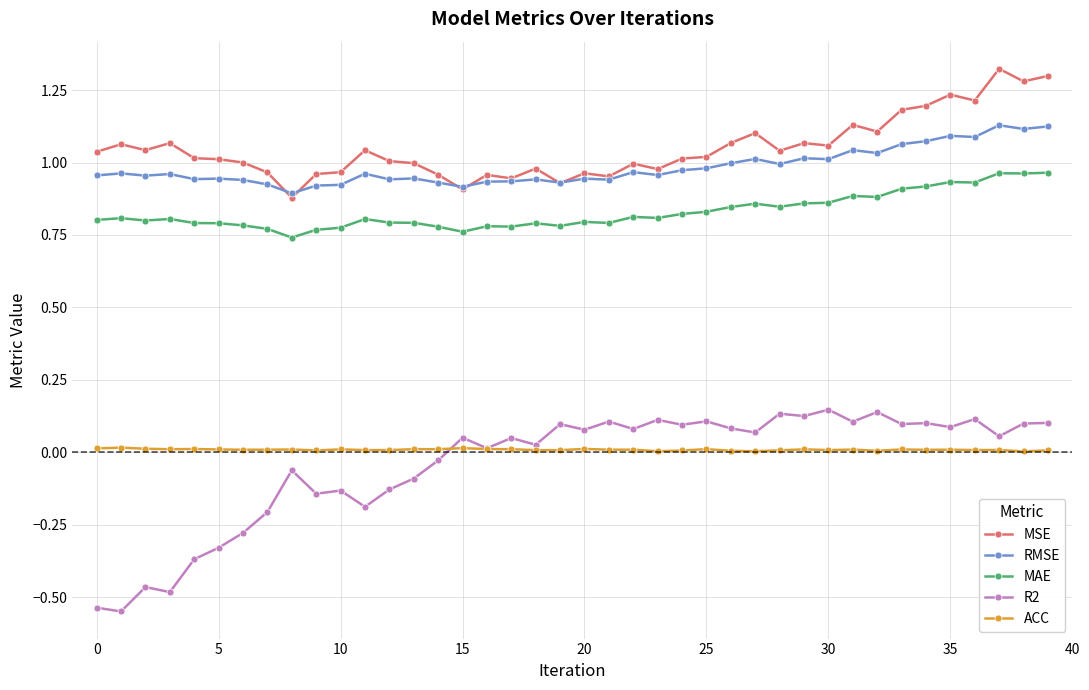

True or false: R2 has more than 0 points higher than both neighbors.

True